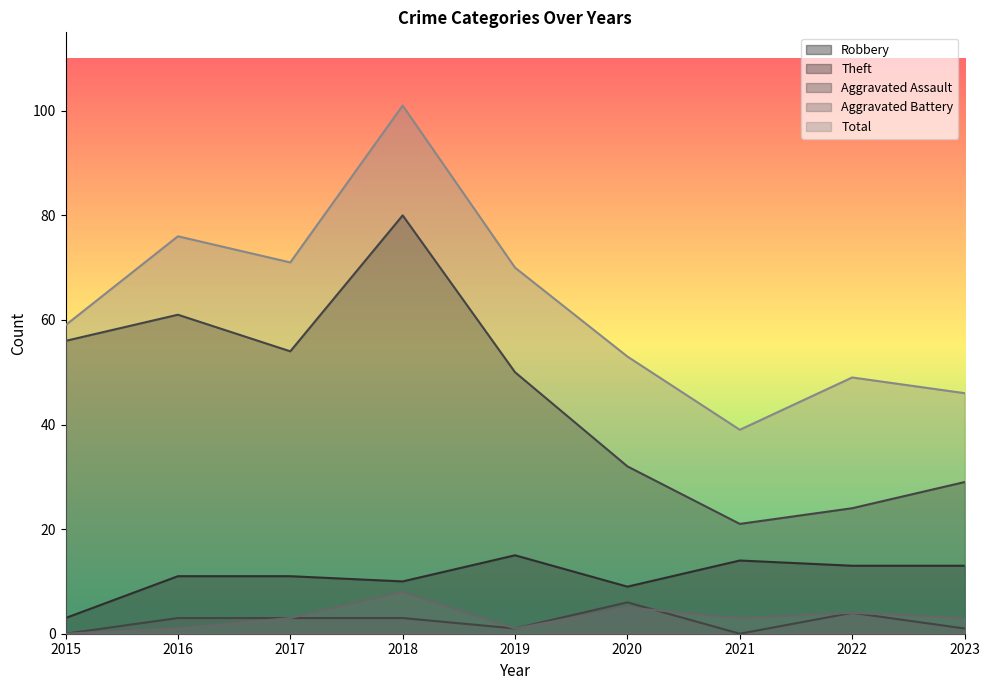

Where is the first local maximum for Aggravated Battery?

2018